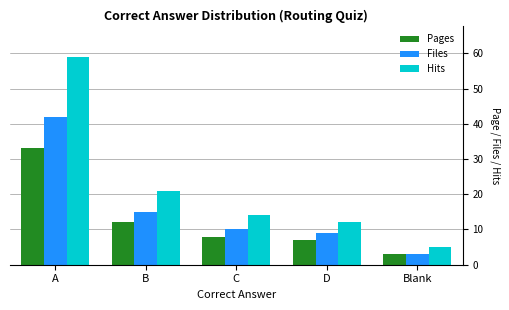

How many series are shown in this chart?

3